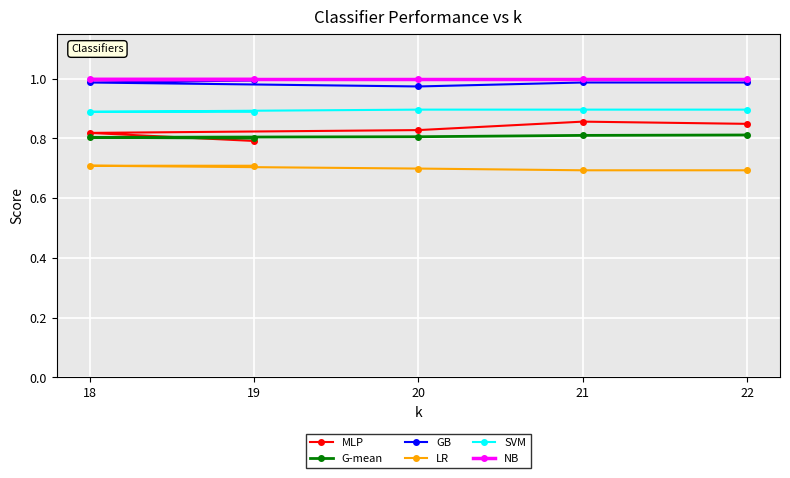

What is the spread (max minus min) of values at 19?

0.3